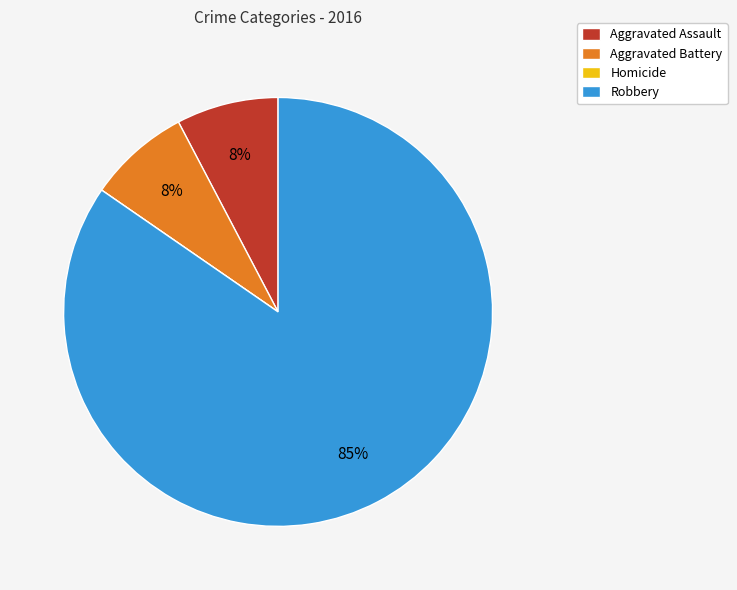

What is the majority slice?

Robbery